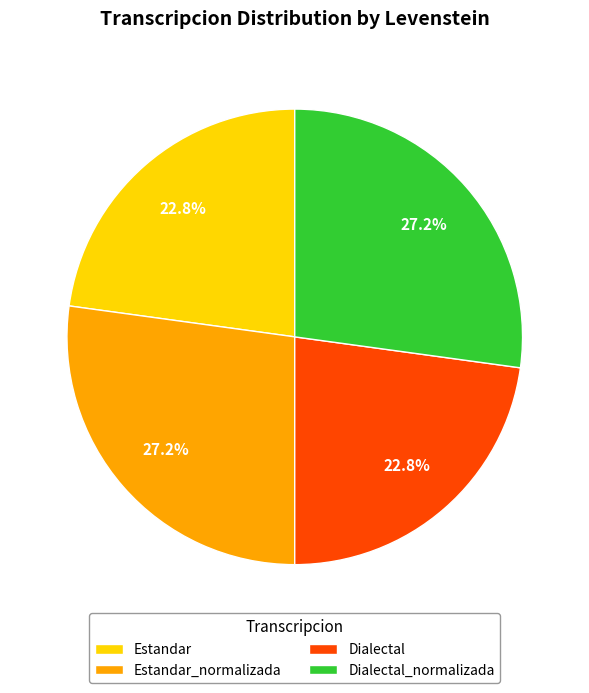

How much of the chart is everything except Estandar_normalizada?

72.8%